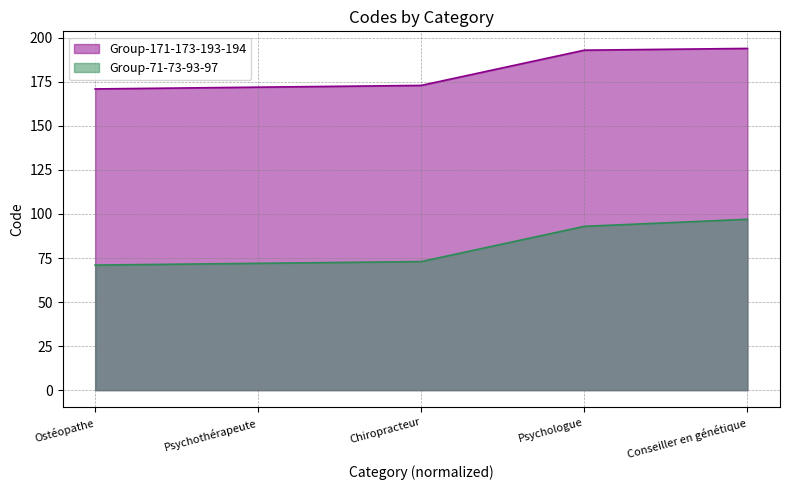

Where does the Group-171-173-193-194 series first go above 173?

Psychologue